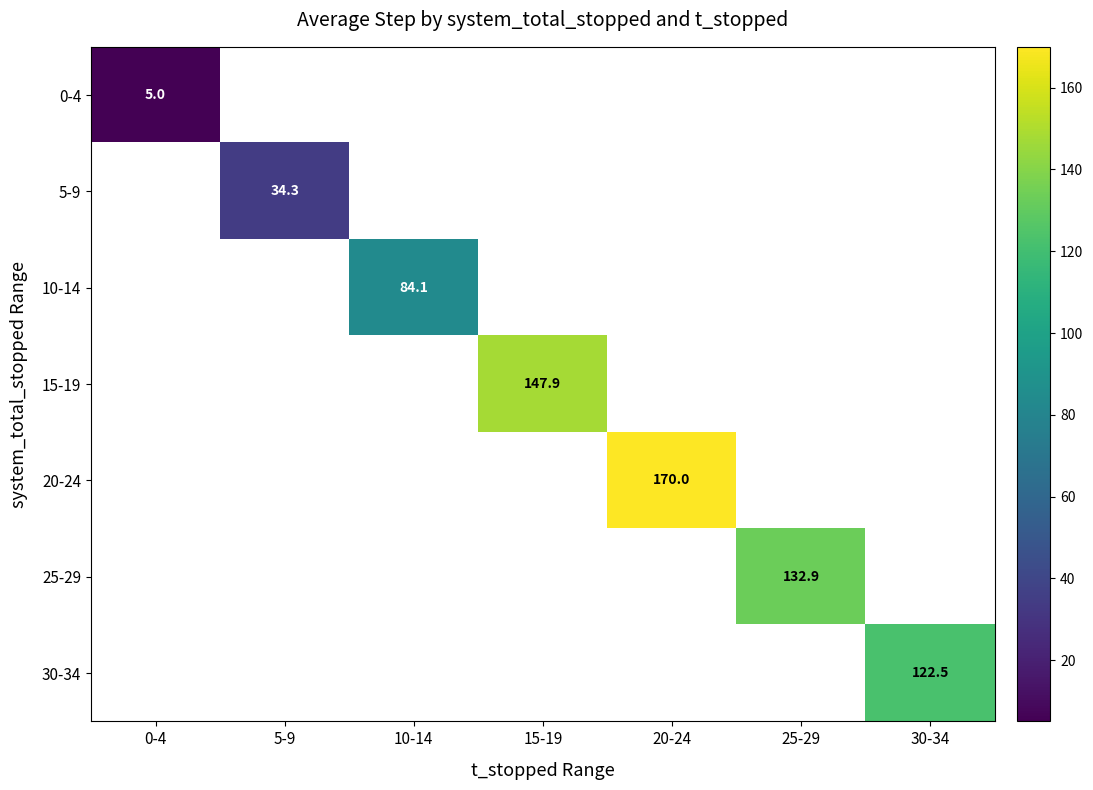

The 15-19 series shows 218.3 at 15-19. True or false?

False